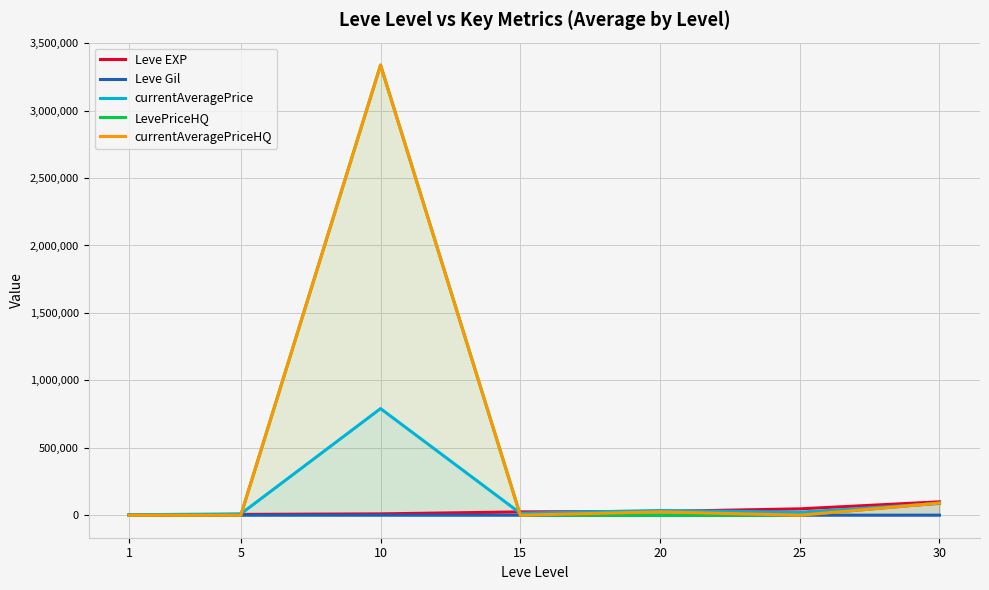

At 20, list the series in order from largest to smallest.

currentAveragePrice, Leve EXP, currentAveragePriceHQ, Leve Gil, LevePriceHQ